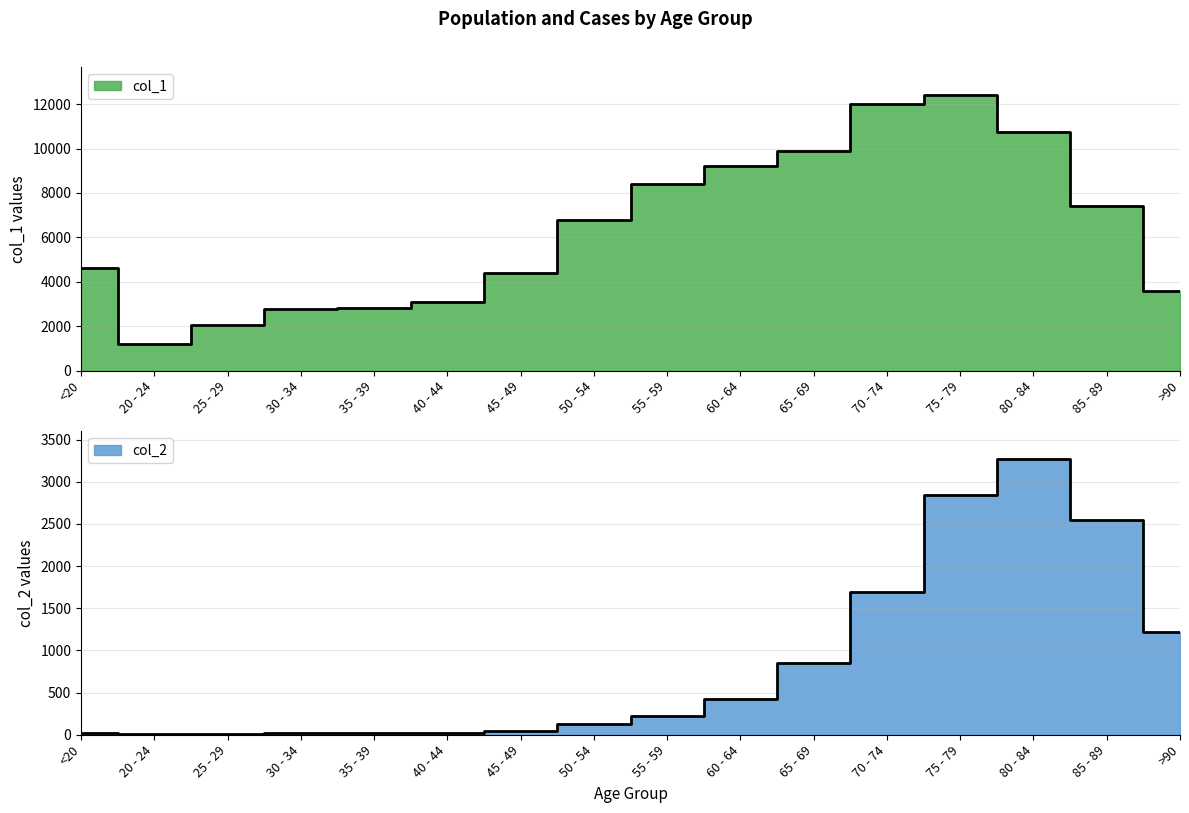

What is the label of the 1st point from the right?

>90